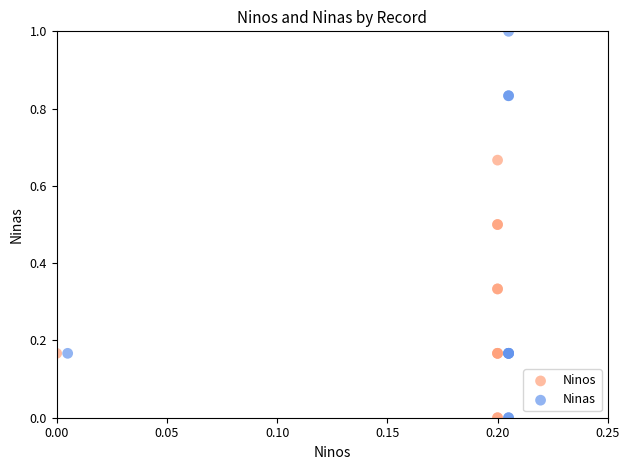

Which series has the widest spread of Y values?

Ninas